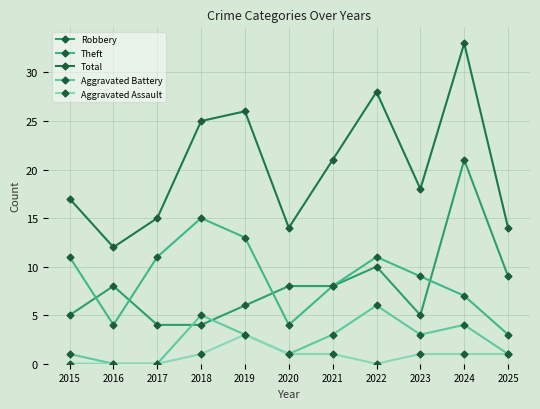

Reading left to right, list all the values displayed in this chart.

Robbery: 2015=5	2016=8	2017=4	2018=4	2019=6	2020=8	2021=8	2022=10	2023=5	2024=21	2025=9
Theft: 2015=11	2016=4	2017=11	2018=15	2019=13	2020=4	2021=8	2022=11	2023=9	2024=7	2025=3
Total: 2015=17	2016=12	2017=15	2018=25	2019=26	2020=14	2021=21	2022=28	2023=18	2024=33	2025=14
Aggravated Battery: 2015=1	2016=0	2017=0	2018=5	2019=3	2020=1	2021=3	2022=6	2023=3	2024=4	2025=1
Aggravated Assault: 2015=0	2016=0	2017=0	2018=1	2019=3	2020=1	2021=1	2022=0	2023=1	2024=1	2025=1